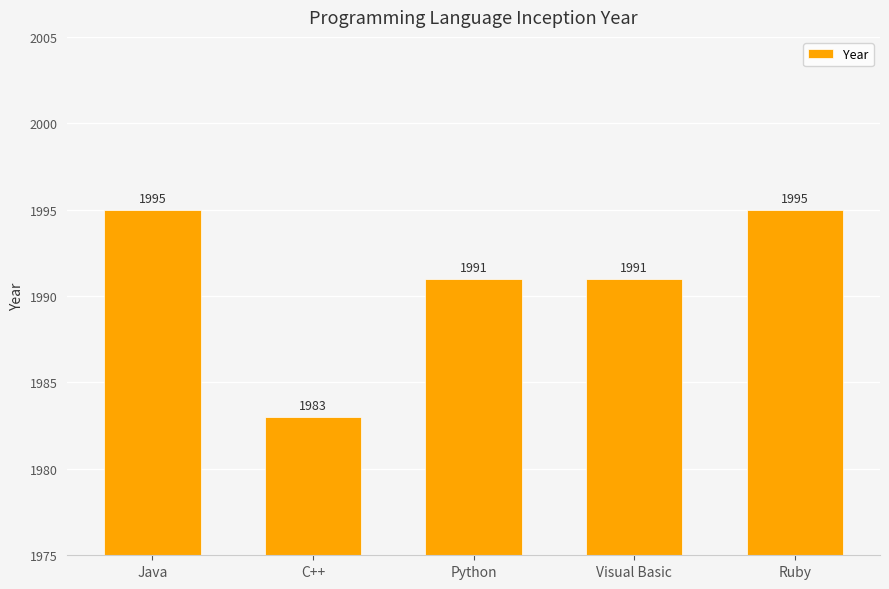

What is the difference between the maximum and second lowest values?

4